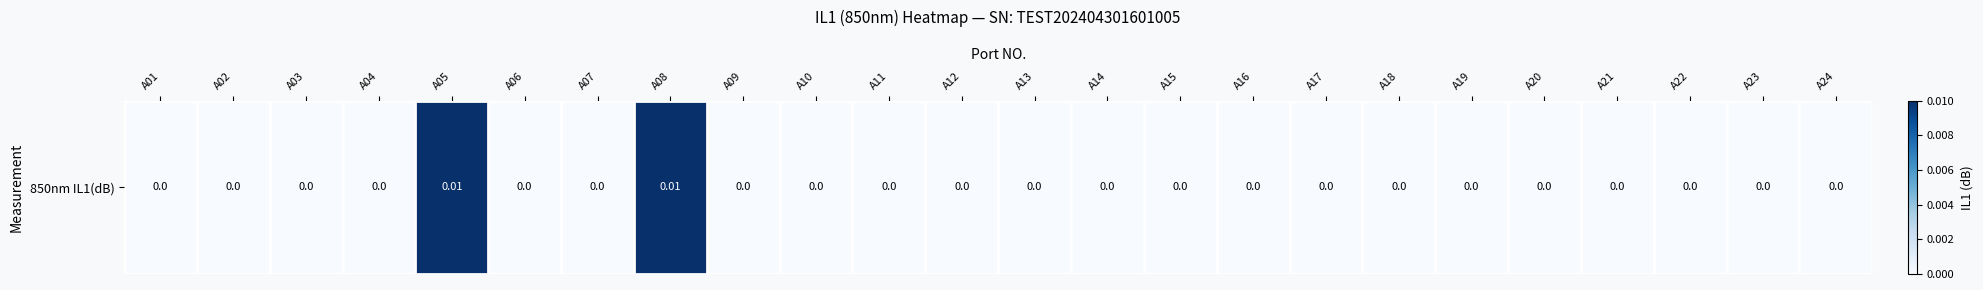

Count the values in the range 0 to 1.

24